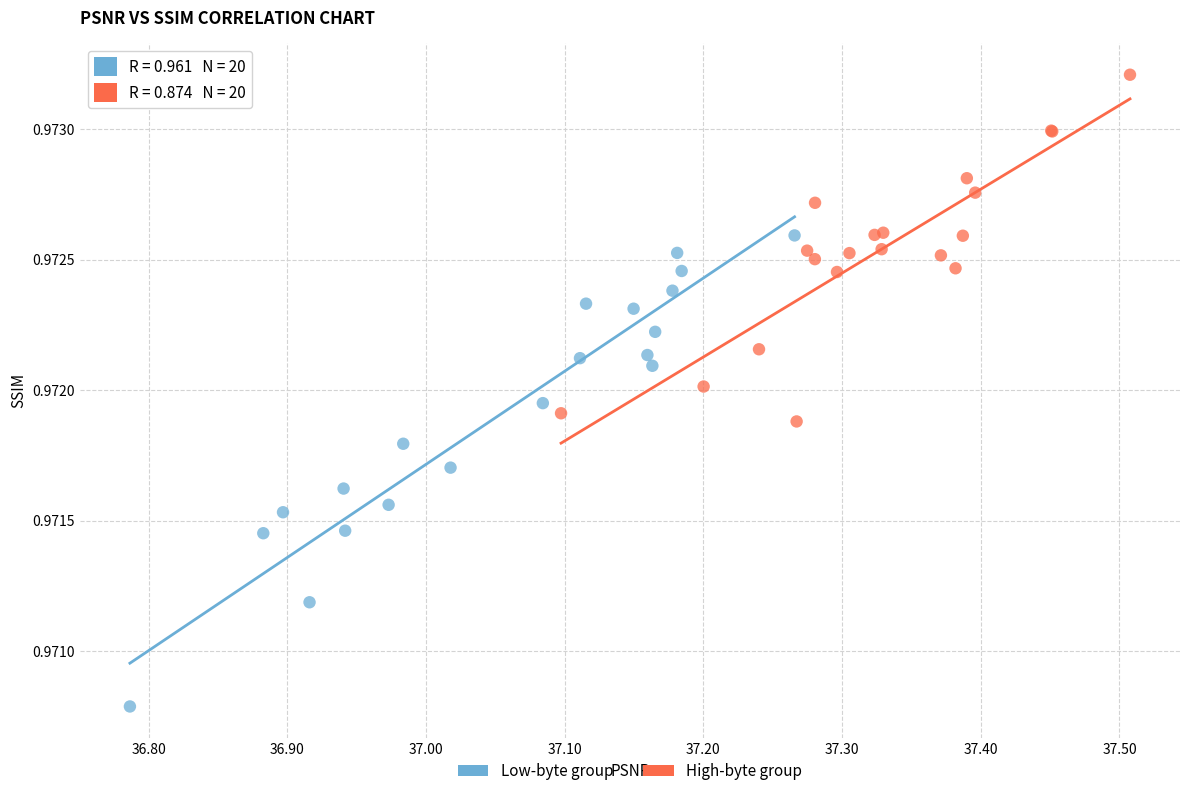

Which series has the widest spread of Y values?

Low-byte group